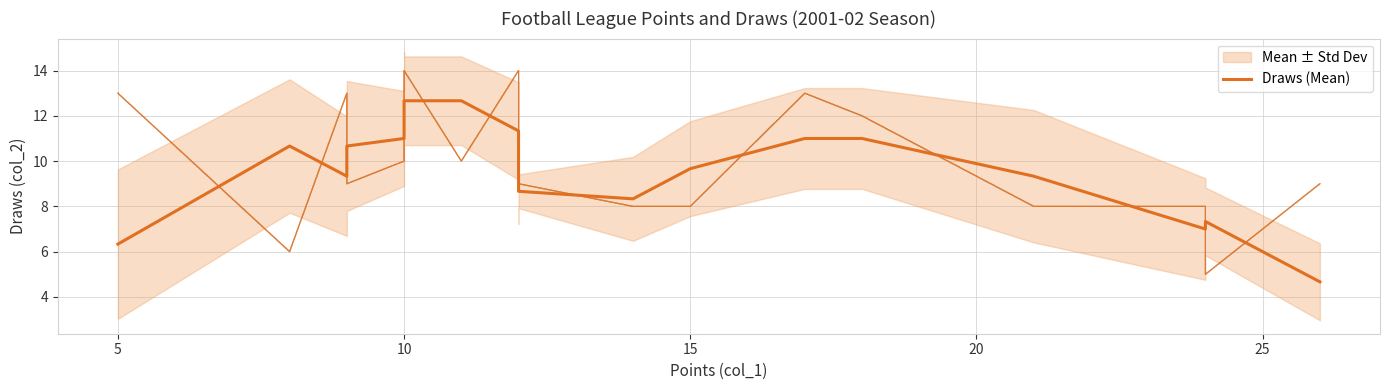

What is the smallest value displayed?

4.7